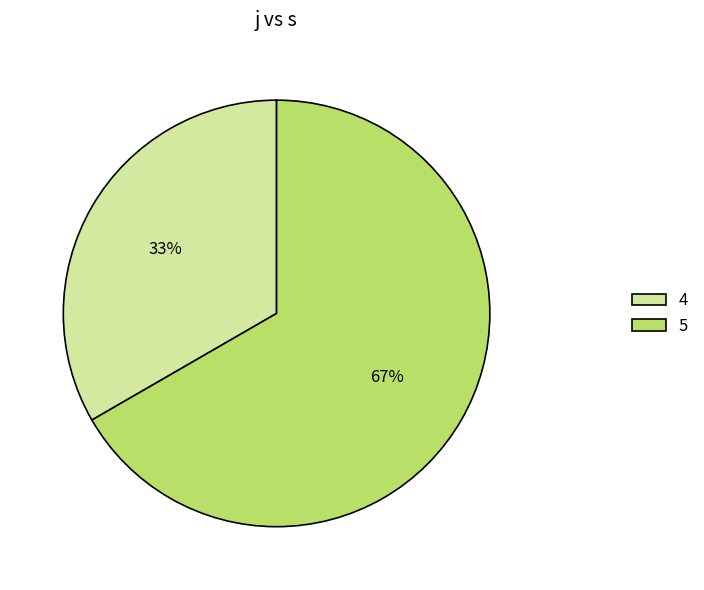

True or false: 5 accounts for 39% of the total.

False